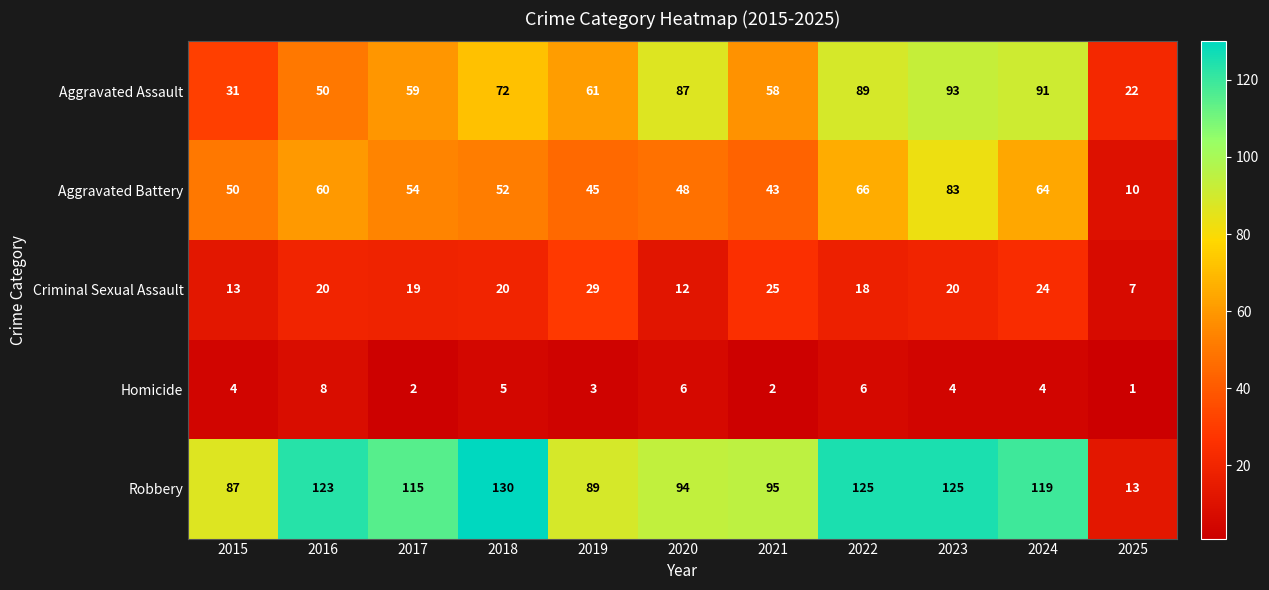

Count the number of categories in the chart.

11